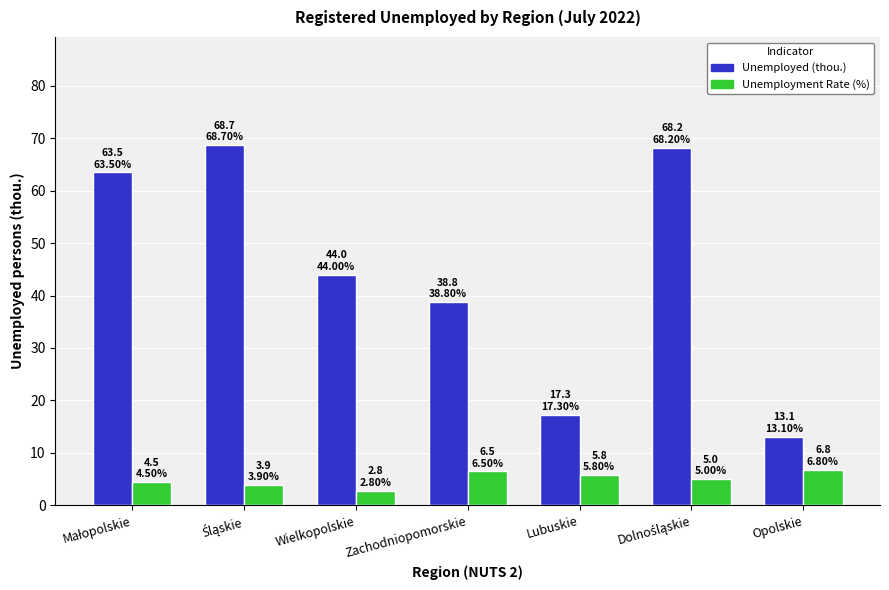

Read the Unemployment Rate (%) value at Wielkopolskie.

2.8